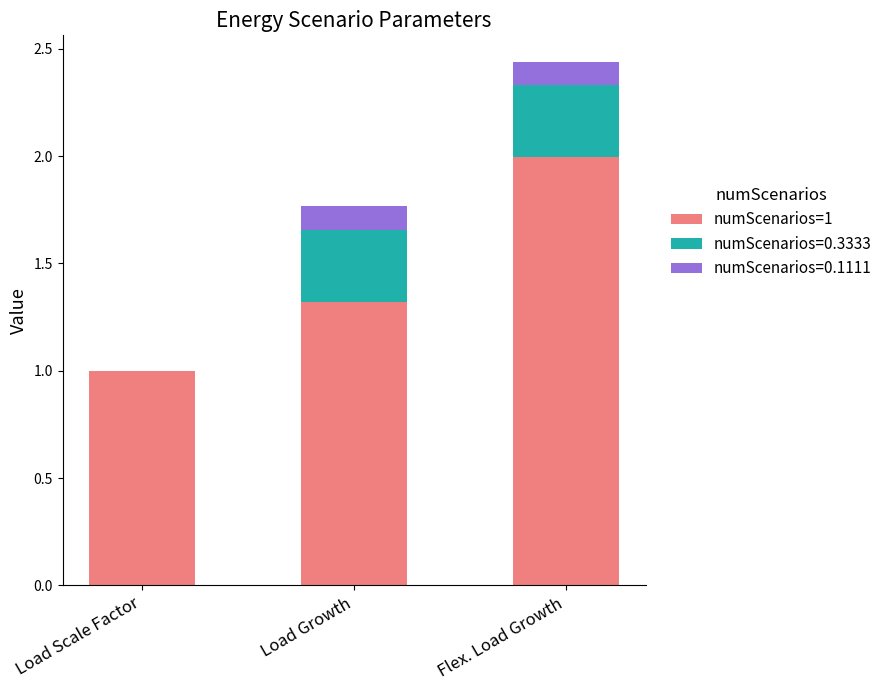

How many data points does each series have?

3